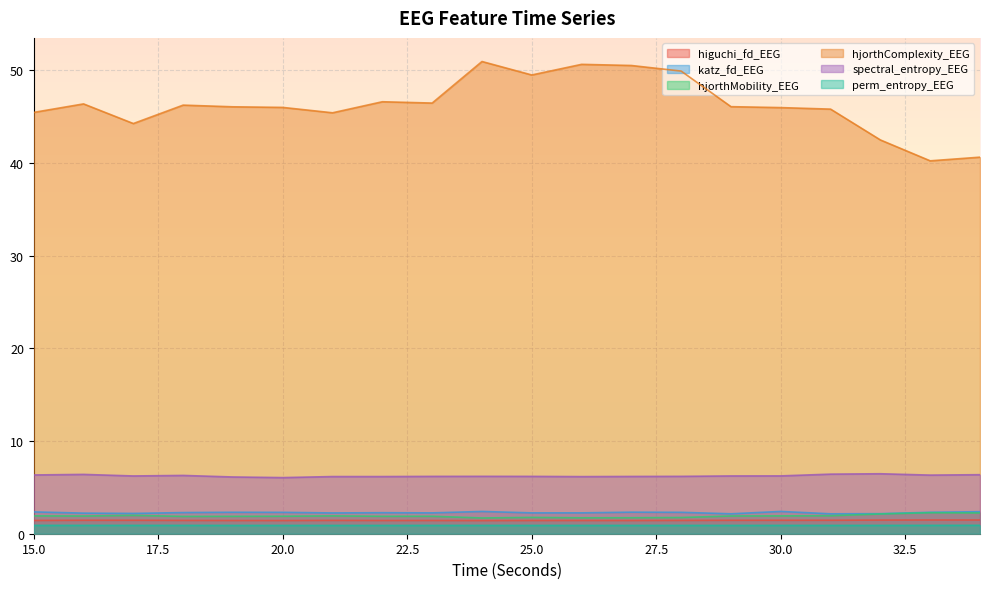

Reading right to left, extract all data points from this chart.

higuchi_fd_EEG: 1.5	1.5	1.5	1.5	1.5	1.4	1.4	1.4	1.4	1.4	1.4	1.4	1.4	1.4	1.4	1.4	1.4	1.5	1.5	1.4
katz_fd_EEG: 2.4	2.3	2.2	2.1	2.4	2.2	2.3	2.3	2.3	2.3	2.4	2.2	2.3	2.2	2.3	2.3	2.3	2.2	2.2	2.4
hjorthMobility_EEG: 2.2	2.3	2.1	1.9	1.9	1.9	1.7	1.7	1.7	1.8	1.7	1.9	1.9	1.9	1.9	1.9	1.9	2.0	1.9	1.9
hjorthComplexity_EEG: 40.6	40.2	42.5	45.8	46.0	46.1	49.9	50.5	50.6	49.5	51.0	46.5	46.6	45.4	46.0	46.1	46.3	44.3	46.4	45.5
spectral_entropy_EEG: 6.4	6.3	6.5	6.4	6.2	6.2	6.2	6.2	6.2	6.2	6.2	6.2	6.2	6.2	6.1	6.1	6.3	6.2	6.4	6.3
perm_entropy_EEG: 0.9	0.9	0.9	0.9	0.9	0.9	0.9	0.9	0.9	0.9	0.9	0.9	0.9	0.9	0.9	0.9	0.9	0.9	0.9	0.9